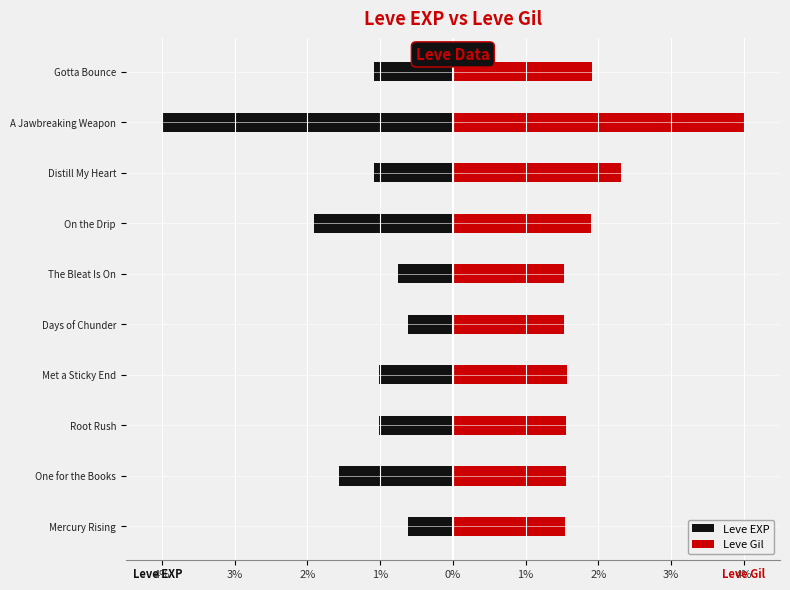

List the series in order of their overall mean, highest first.

Leve Gil, Leve EXP